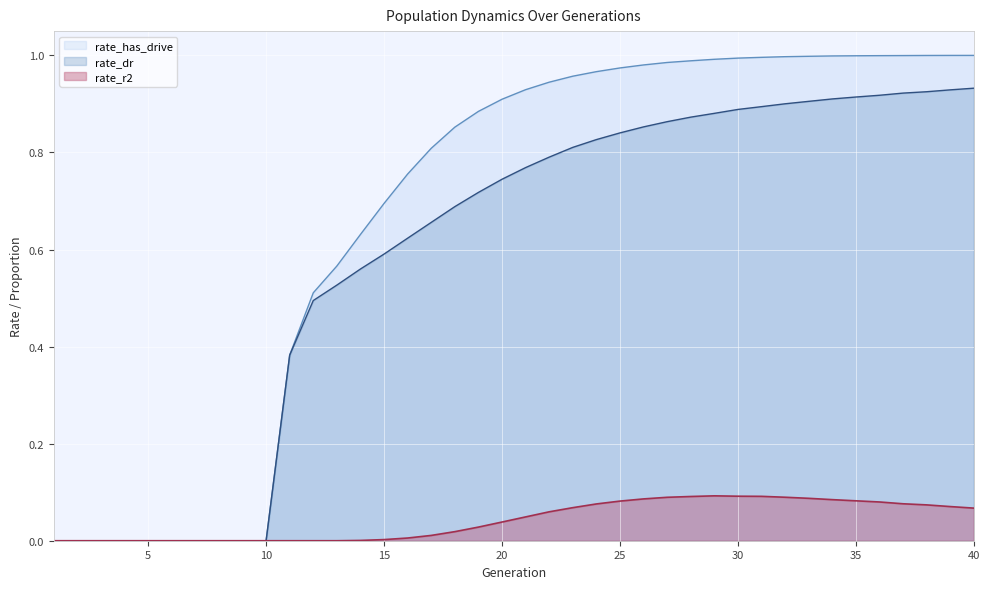

How many data points in rate_r2 are above 0?

27